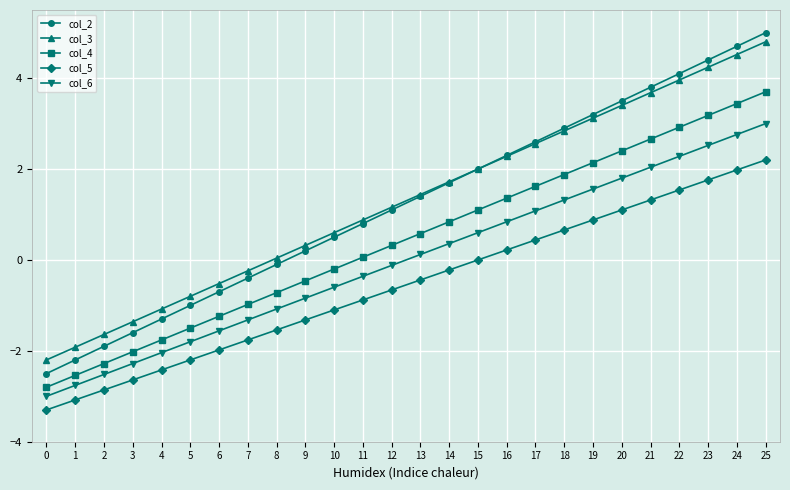

Which series has the widest spread of values?

col_2